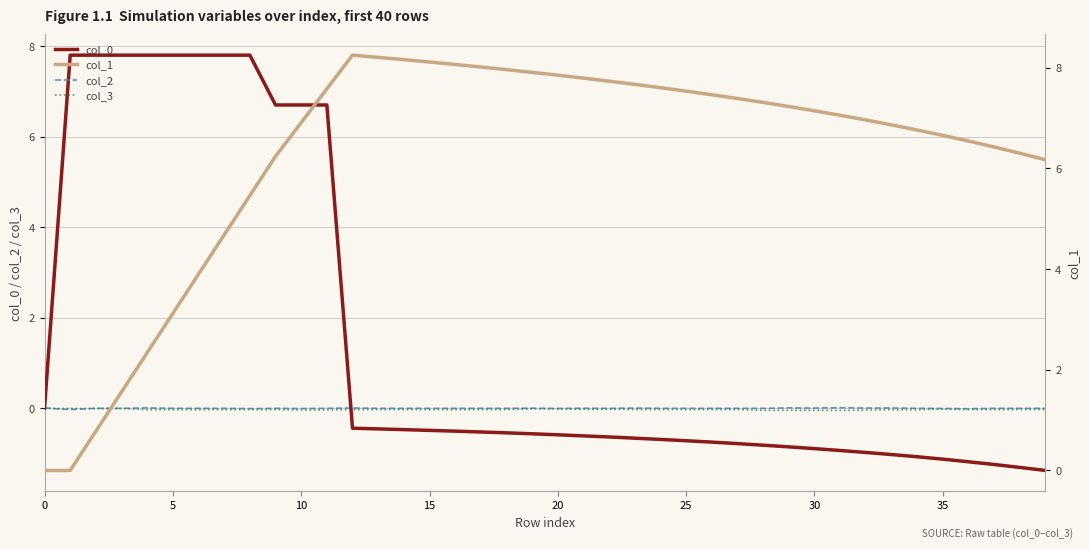

What is the label of the 13th point from the left?

12